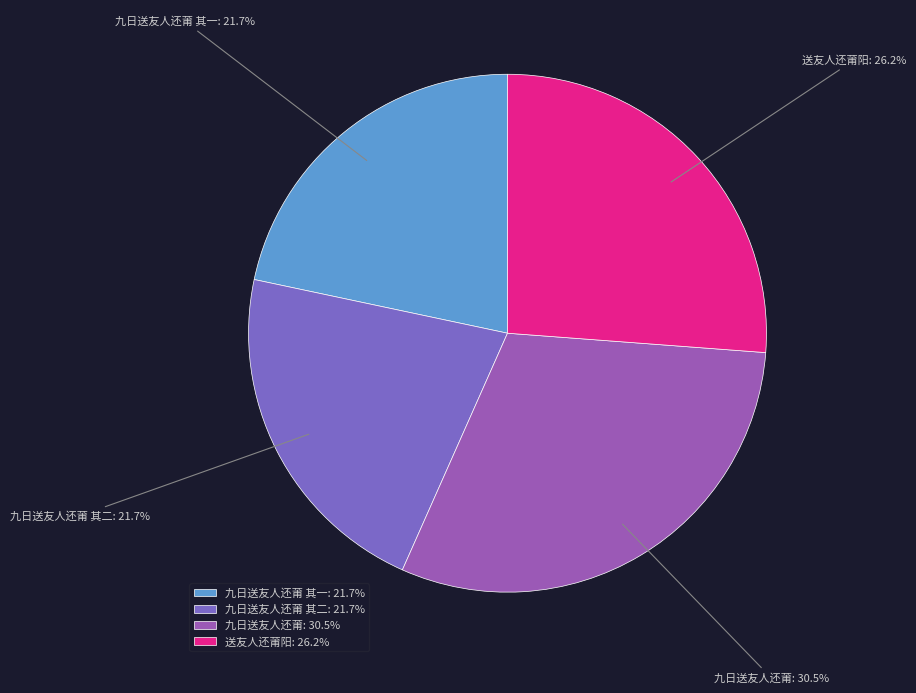

Is the sum of 九日送友人还莆 其一 and 九日送友人还莆 其二 greater than half?

No